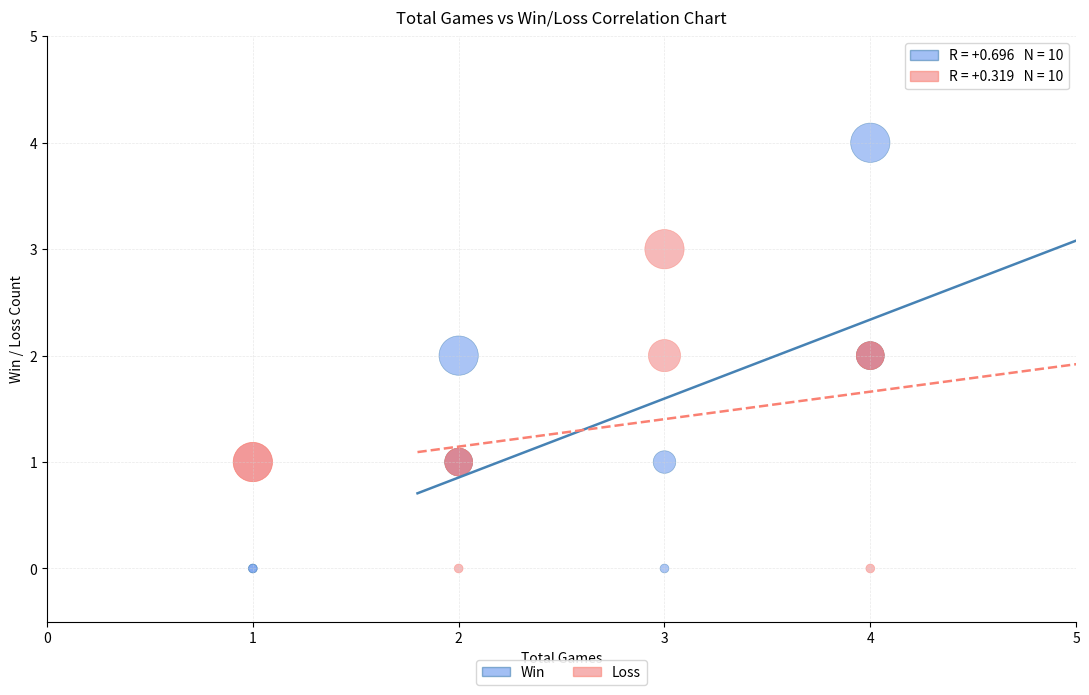

What is the X range (max minus min) for the scatter plot?

3